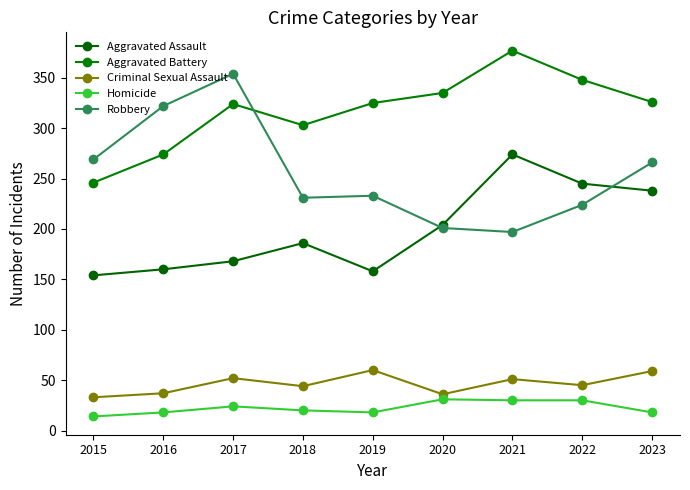

Reading left to right, what are all the values shown in this chart?

Aggravated Assault: 154	160	168	186	158	204	274	245	238
Aggravated Battery: 246	274	324	303	325	335	377	348	326
Criminal Sexual Assault: 33	37	52	44	60	36	51	45	59
Homicide: 14	18	24	20	18	31	30	30	18
Robbery: 269	322	354	231	233	201	197	224	266